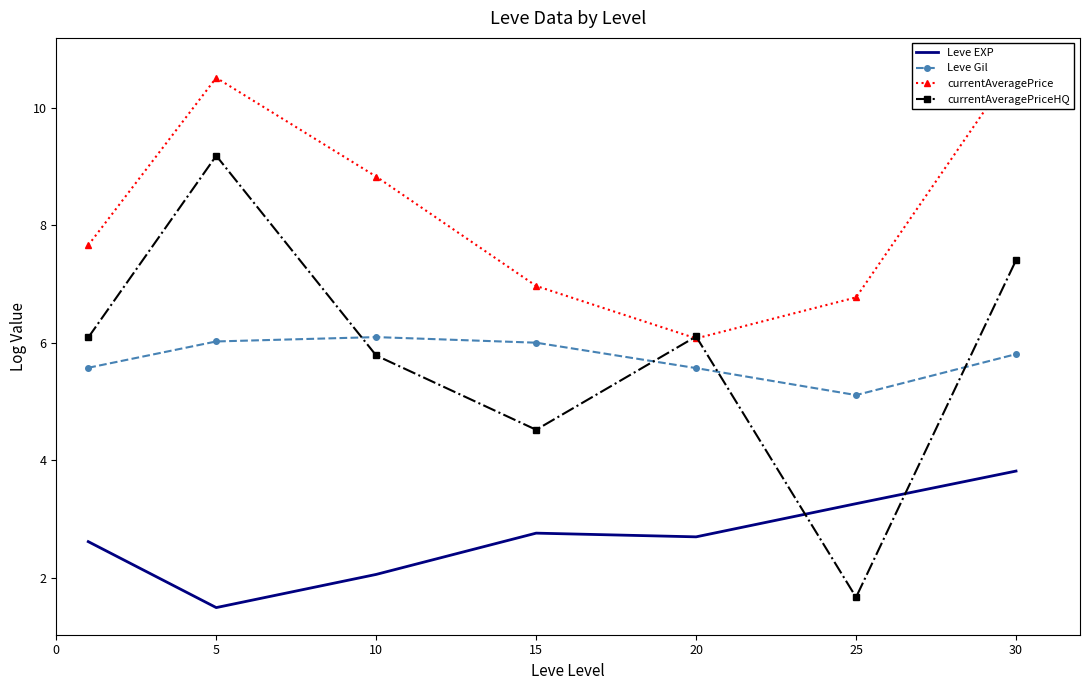

Is the value of currentAveragePriceHQ at 30 greater than the value of Leve Gil at 25?

Yes